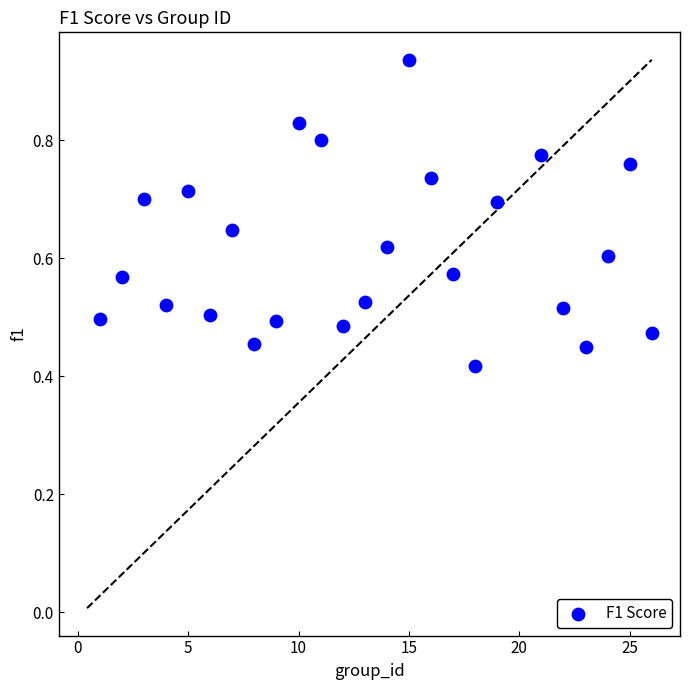

What is the range of X values (max minus min)?

25.0